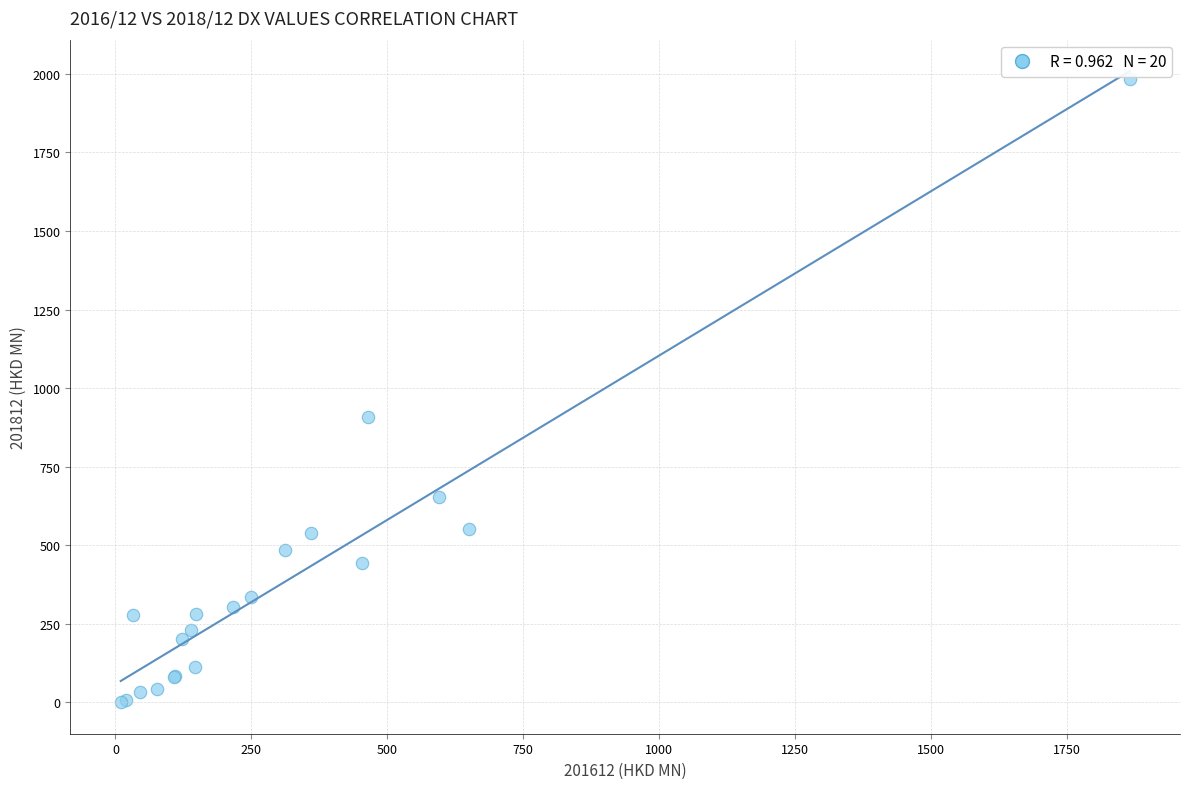

What Y value in the scatter plot is closest to 992?

907.4